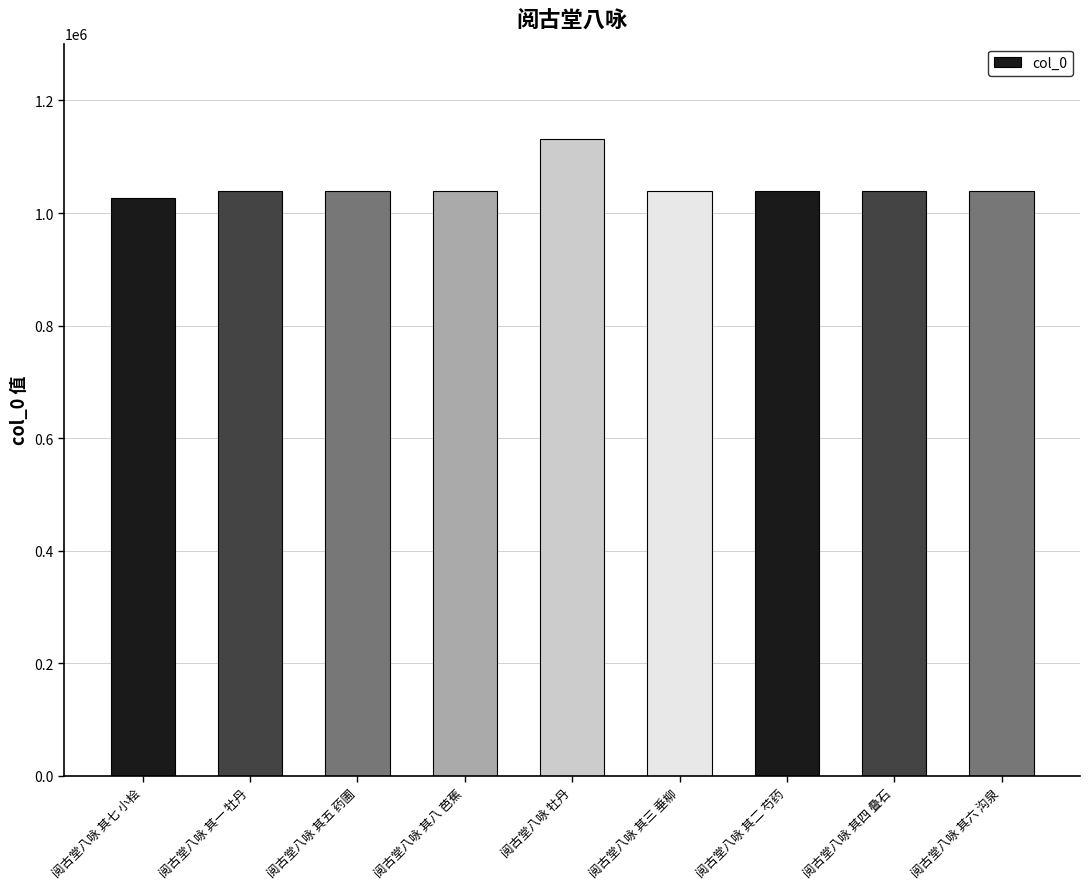

What is the sum of the values at 阅古堂八咏 其六 沟泉 and 阅古堂八咏 其三 垂柳?

2078459